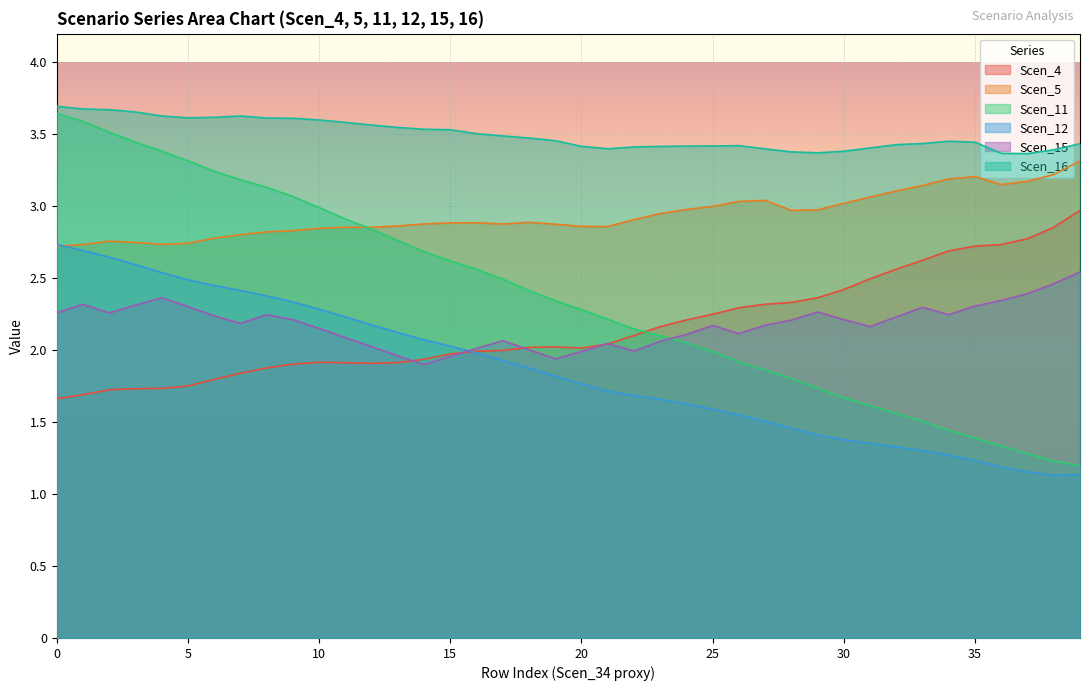

How many intersections are there between Scen_11 and Scen_4?

1